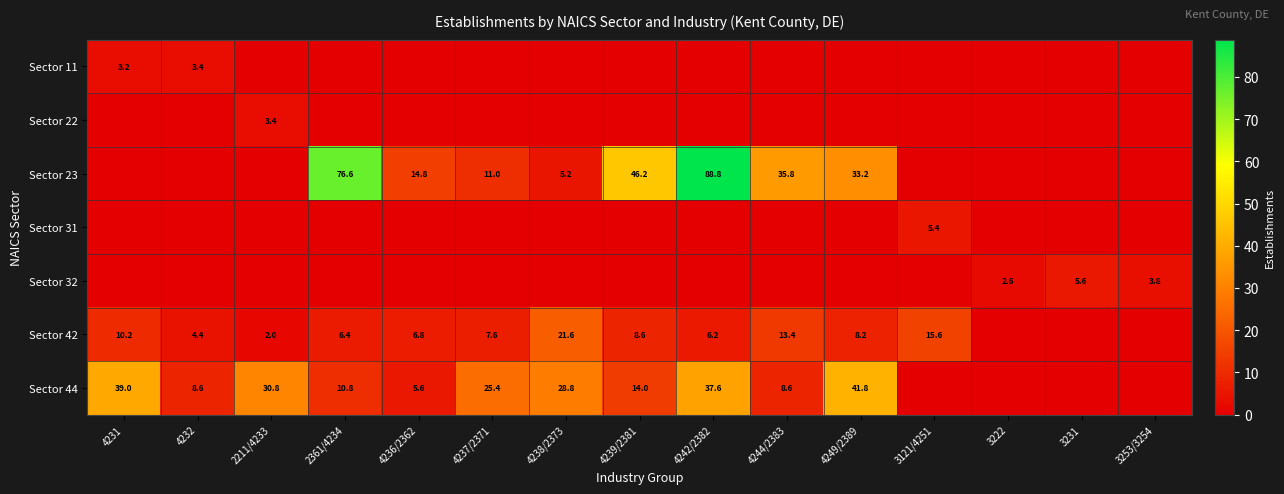

The value of Sector 44 at 4231 is 39.0. True or false?

True